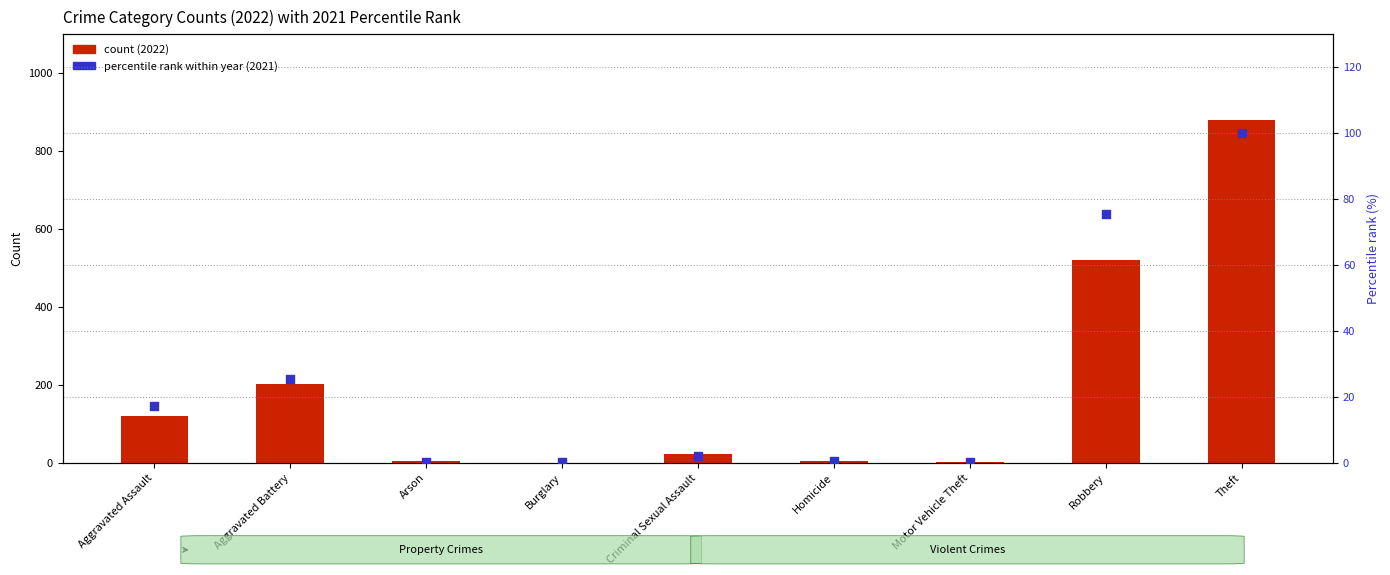

Which series has the largest Y range (max minus min)?

2022 count